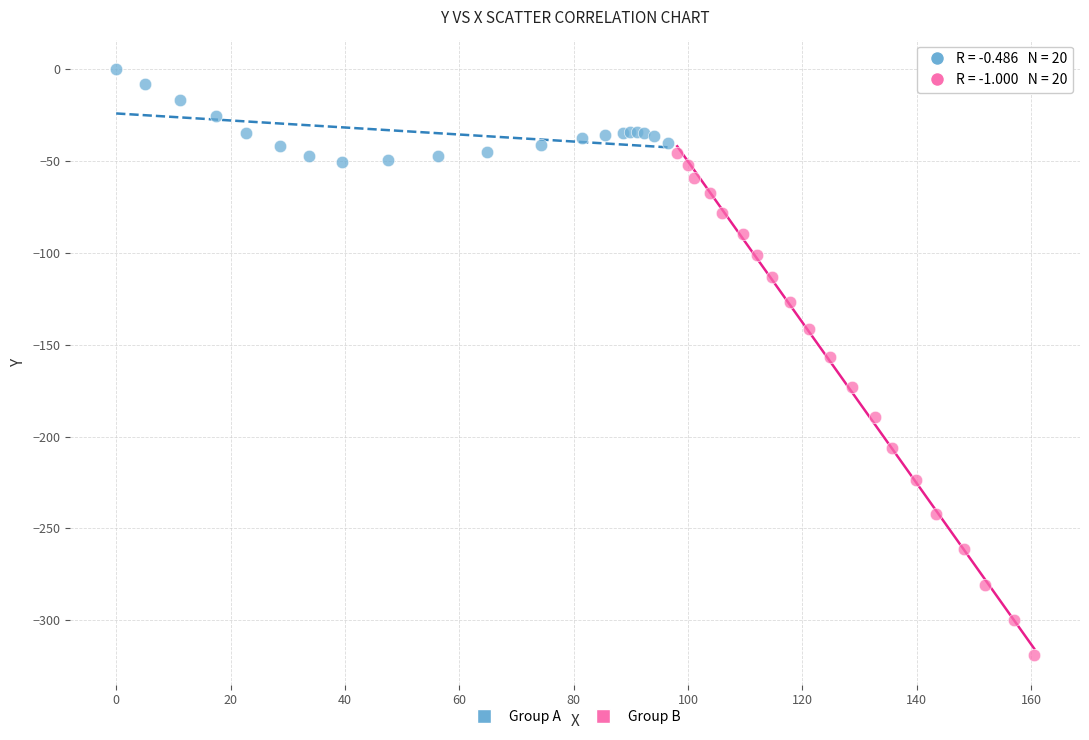

Which series contains the lowest Y value?

Group B